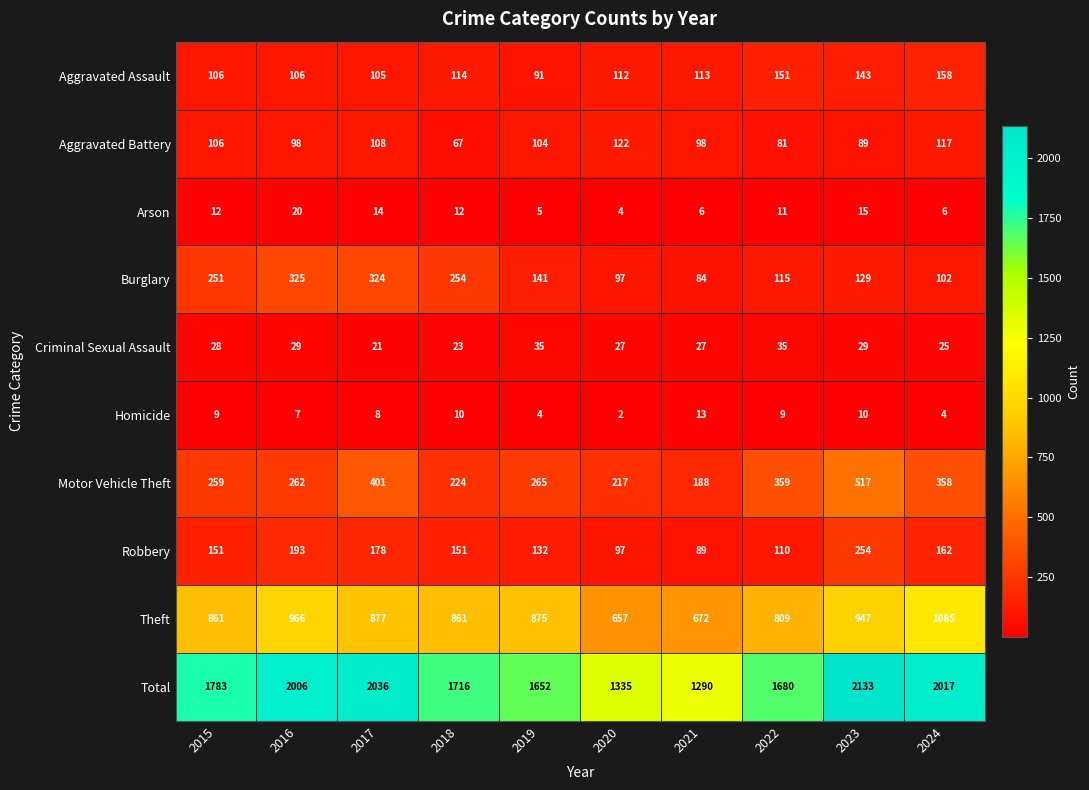

What is the lowest value of the Robbery series?

89